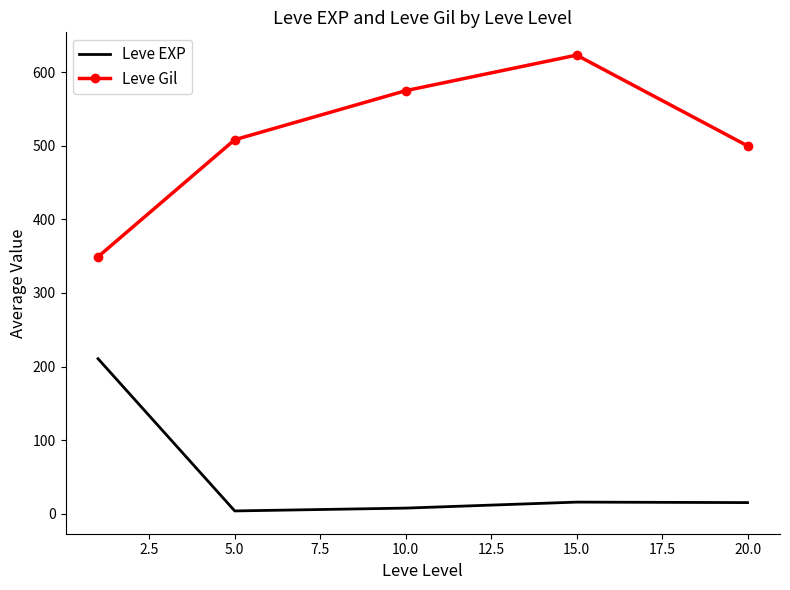

What is the greatest value displayed?

623.3